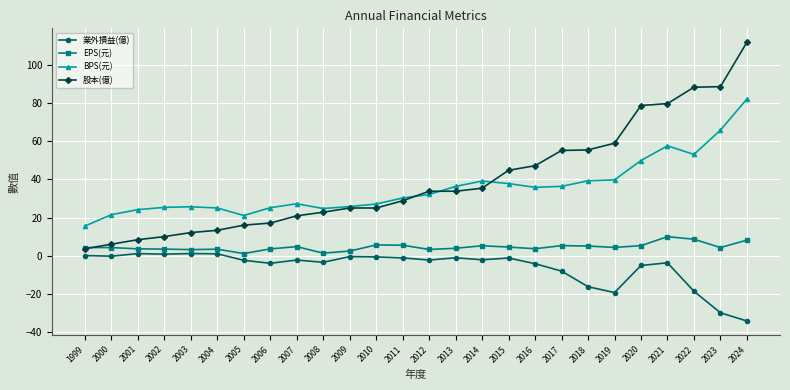

What is the total value across all series at 2018?

83.5